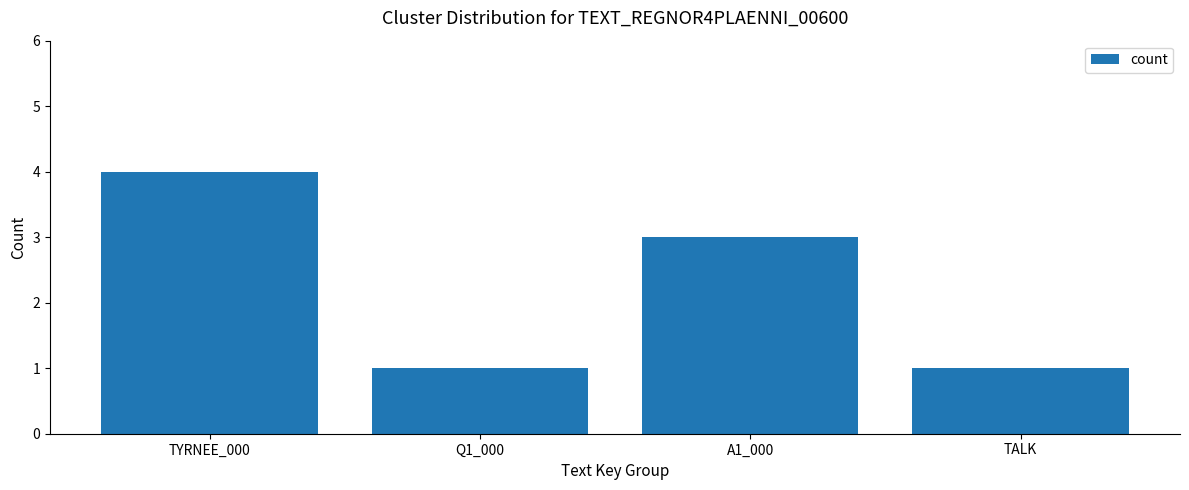

What is the label of the 1st bar from the left?

TYRNEE_000